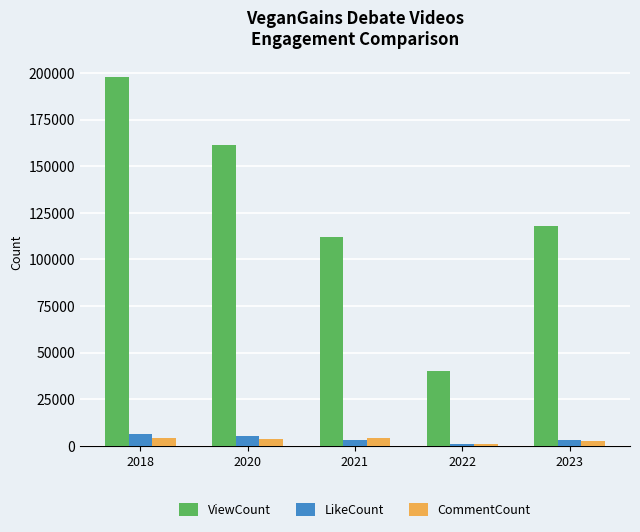

What is the lowest value of the ViewCount series?

40262